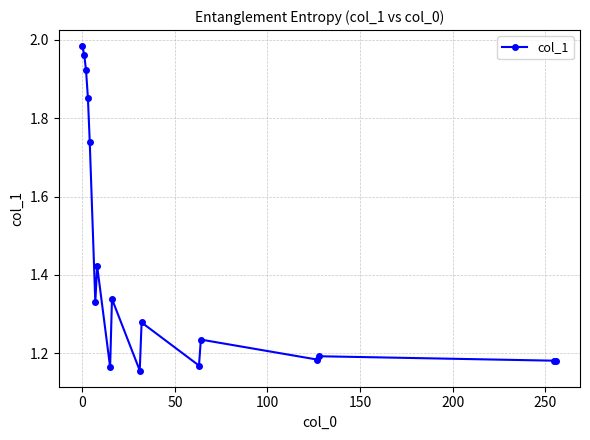

What is the difference between the maximum and second lowest values?

0.8